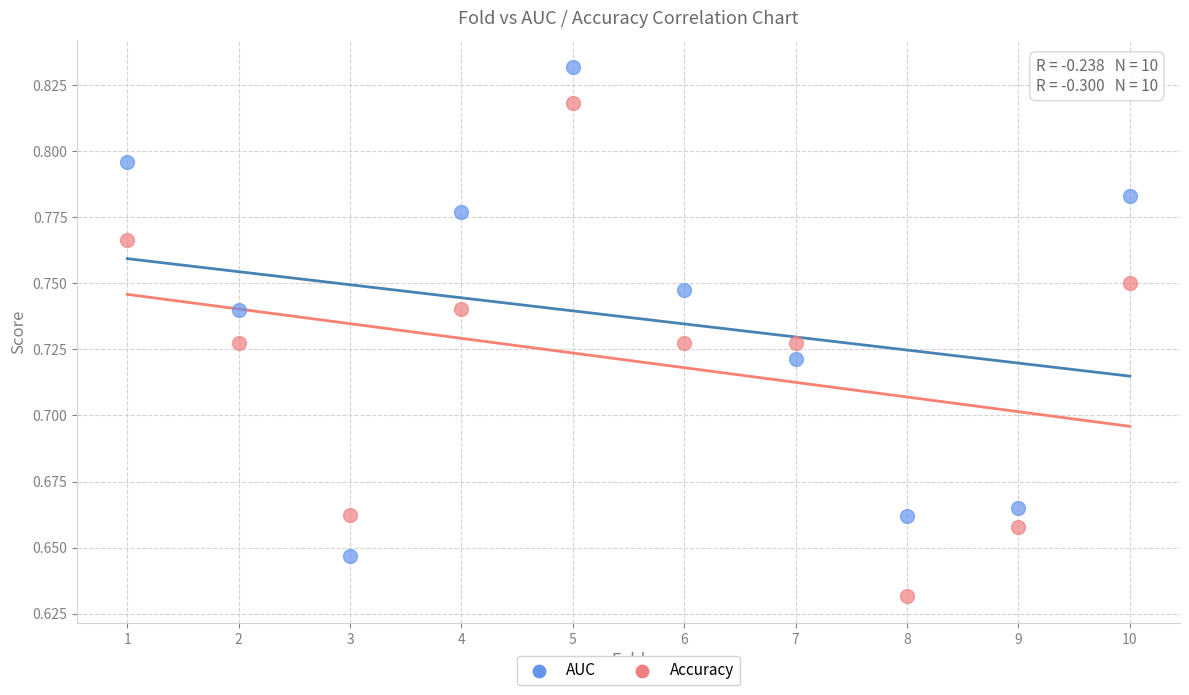

Which series reaches the maximum Y coordinate?

AUC